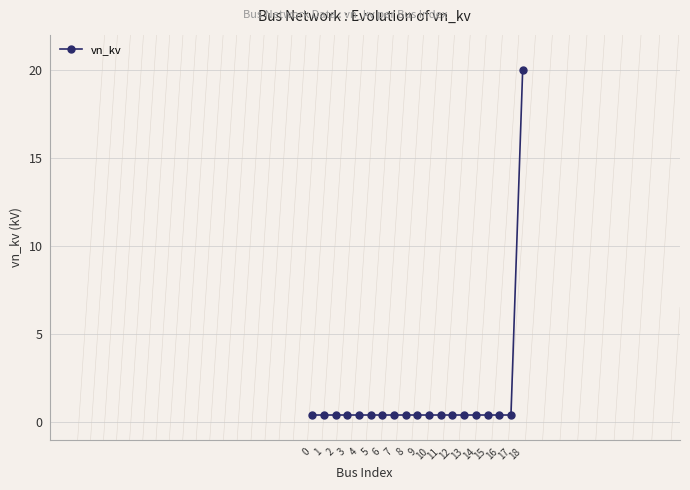

What is the maximum value shown in the chart?

20.0